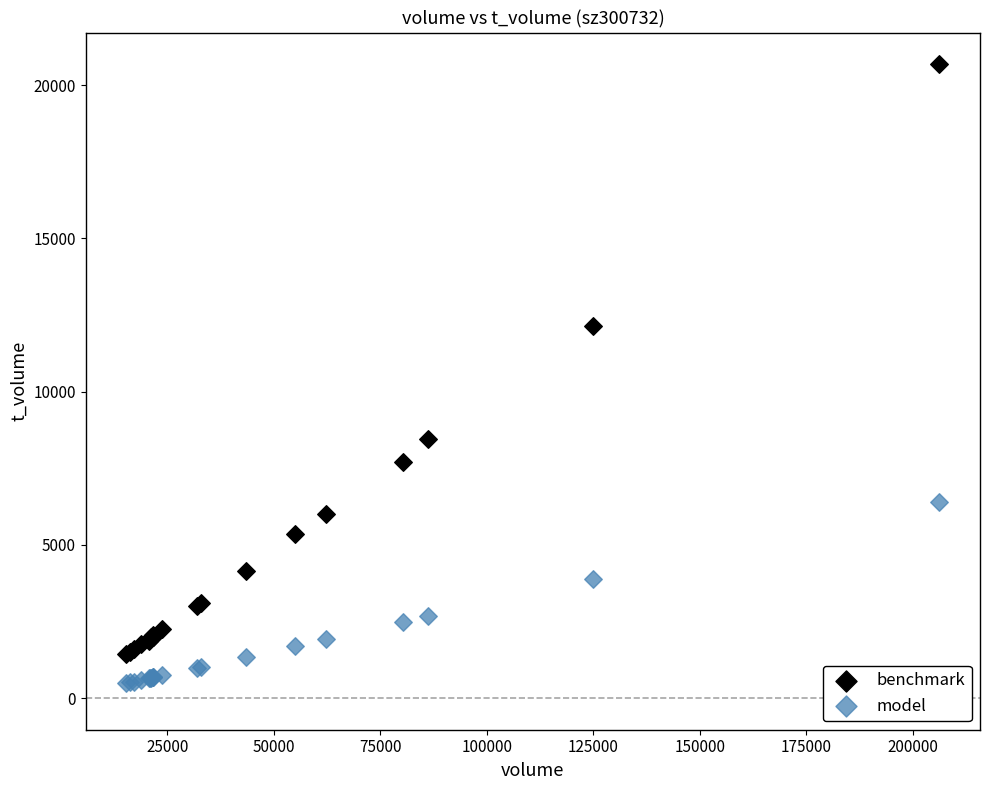

Which series contains the highest Y value?

benchmark